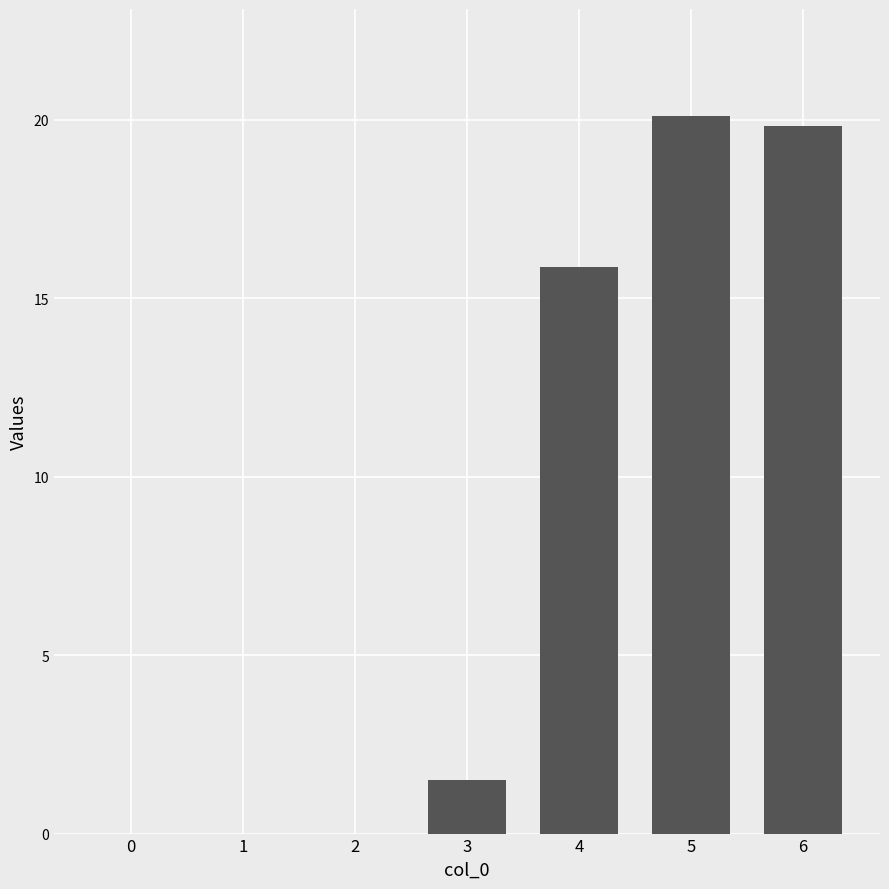

Count the number of data series in this chart.

1